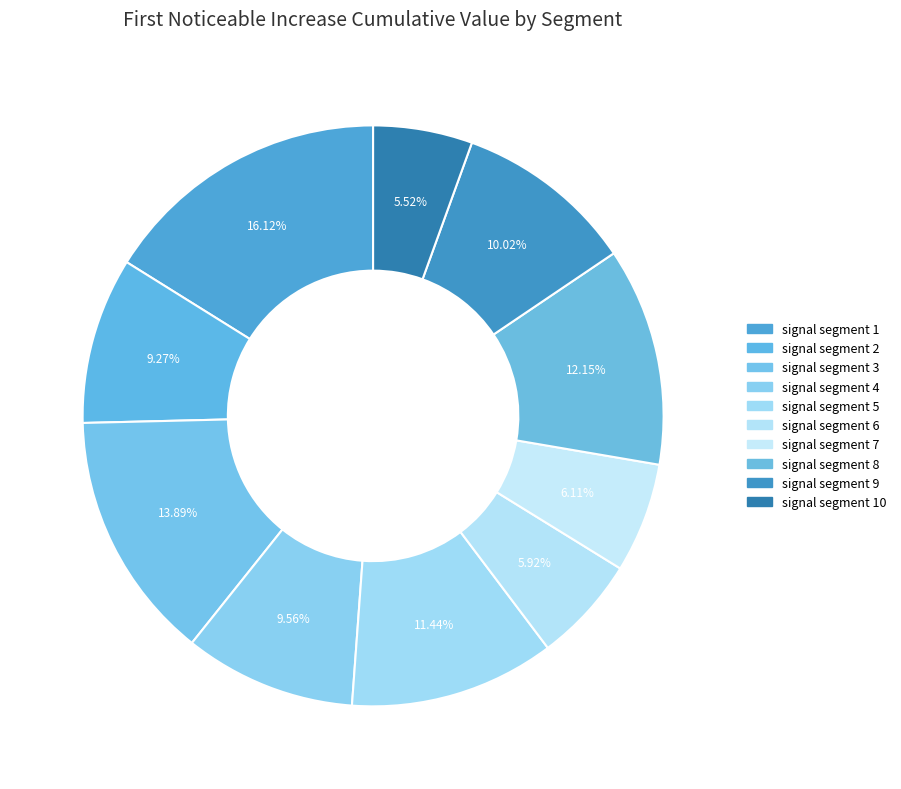

How many slices are in this pie chart?

10